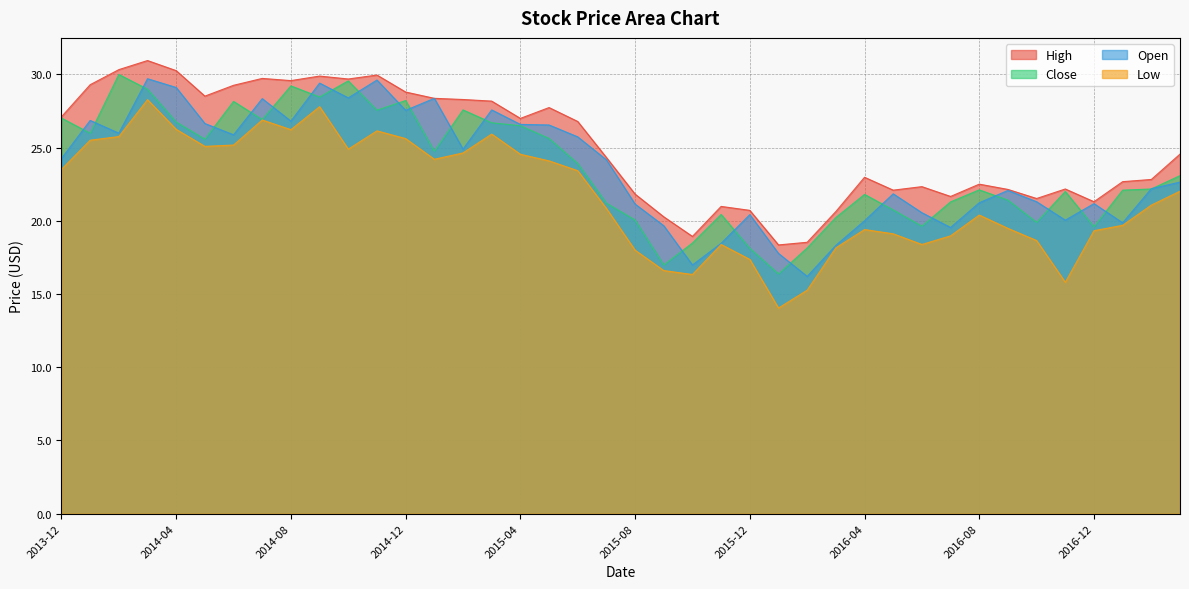

True or false: Close has more than 1 interior local peaks.

True